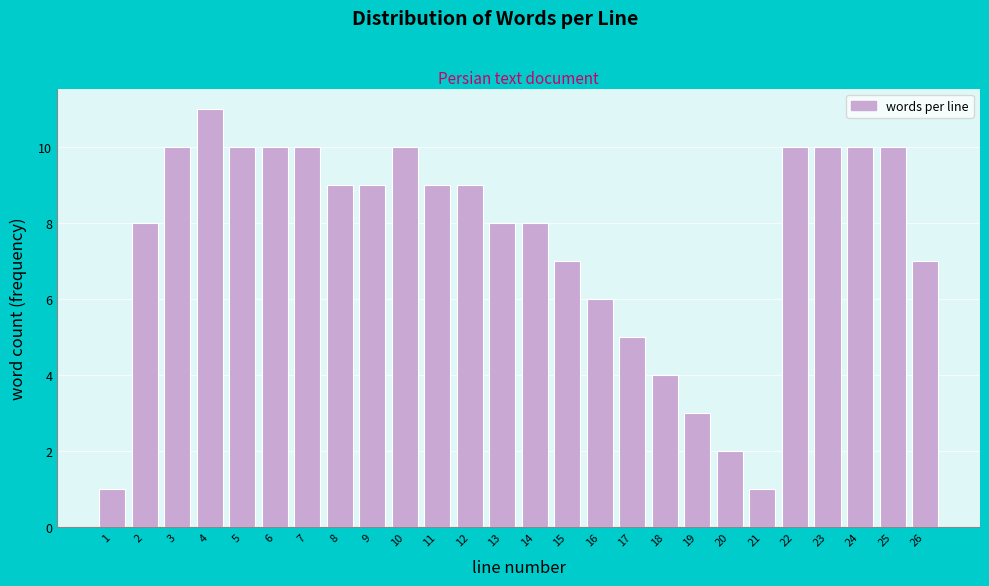

Reading left to right, transcribe all the data shown in this chart.

1=1	2=8	3=10	4=11	5=10	6=10	7=10	8=9	9=9	10=10	11=9	12=9	13=8	14=8	15=7	16=6	17=5	18=4	19=3	20=2	21=1	22=10	23=10	24=10	25=10	26=7